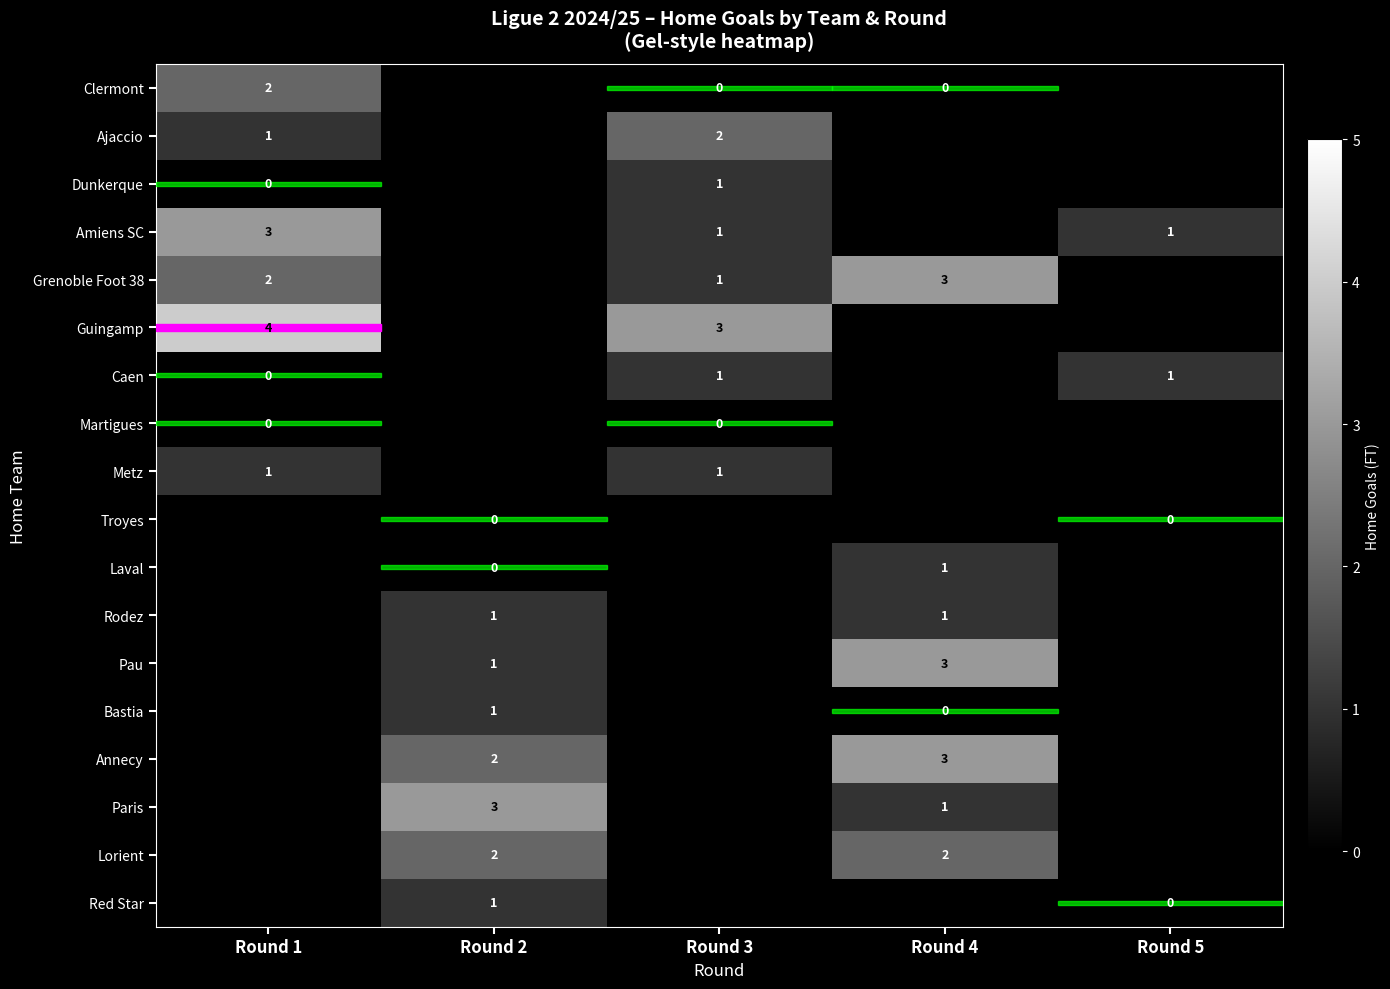

Rank the categories by Annecy value from lowest to highest.

Round 1, Round 3, Round 5, Round 2, Round 4